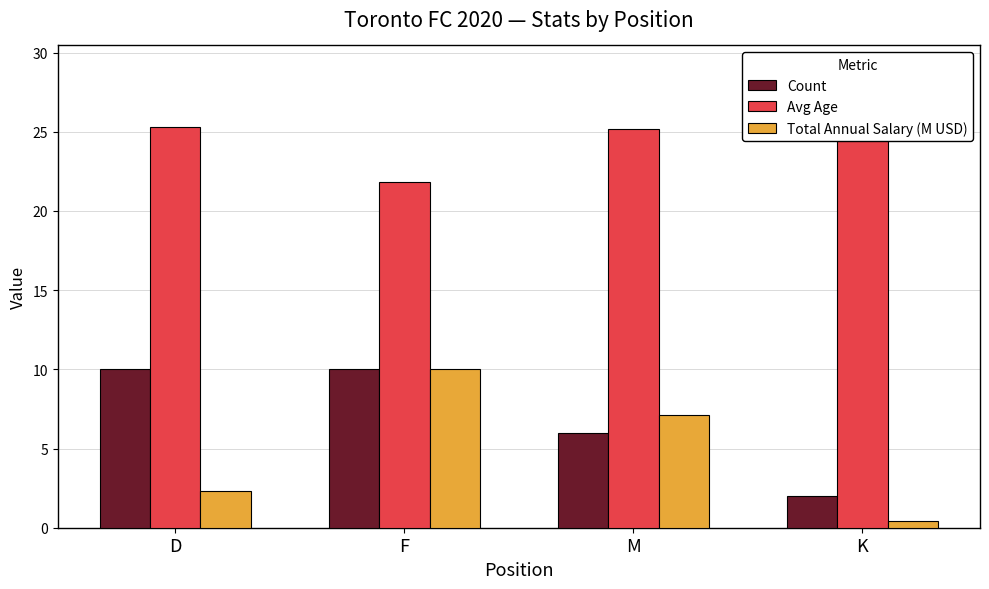

What is the sum of the Avg Age values at D and F?

47.1